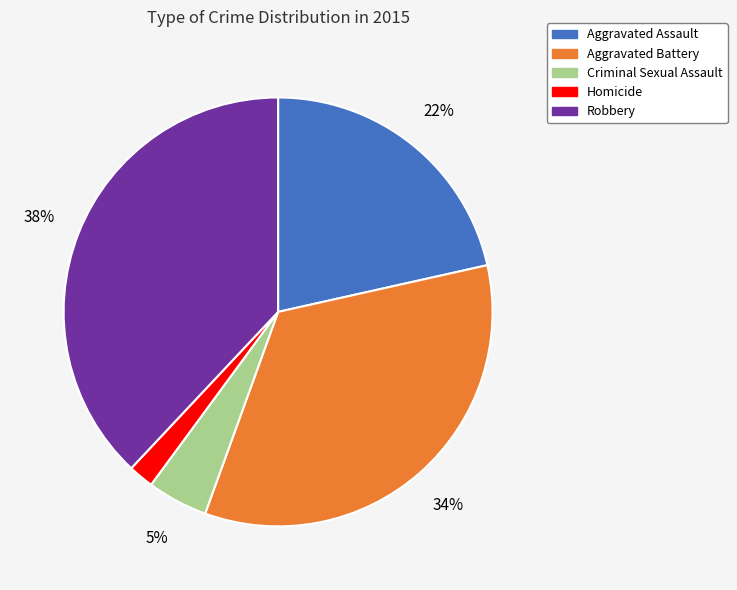

Between Criminal Sexual Assault and Robbery, which is larger?

Robbery